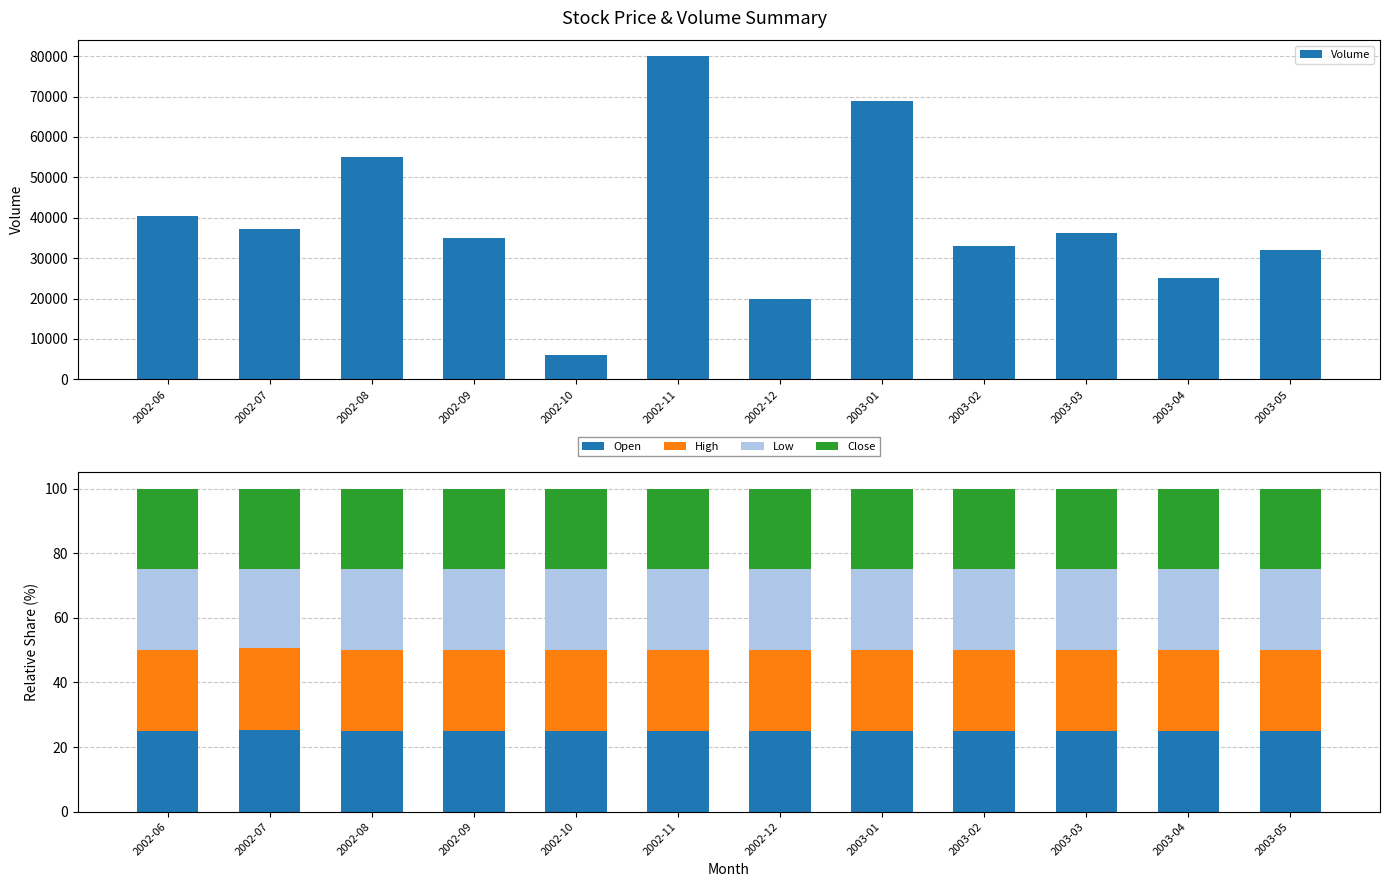

What position from the right is 2003-04?

2